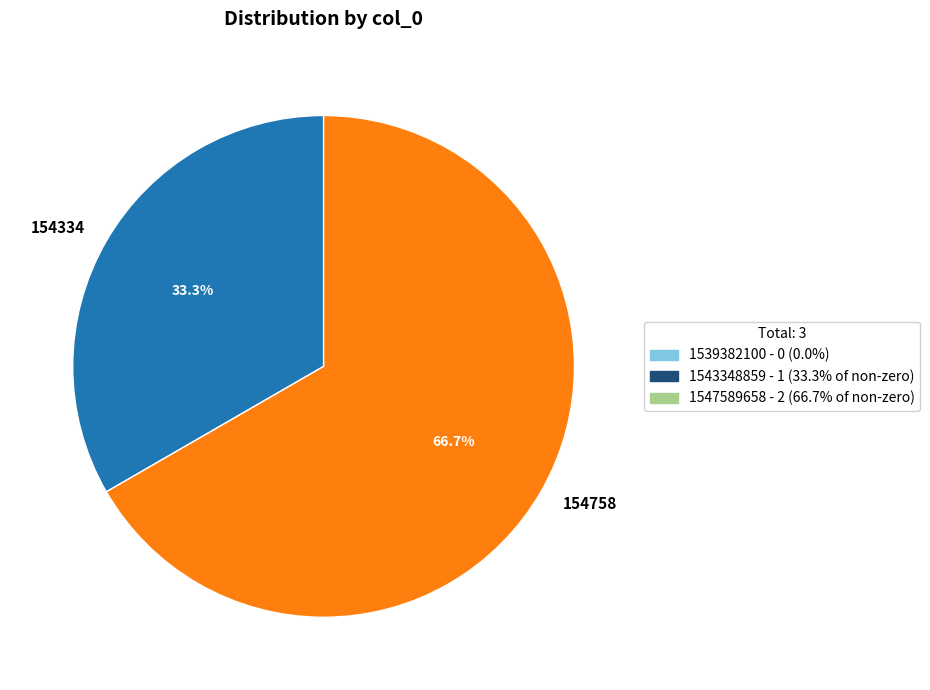

How much of the chart is everything except 154334?

66.7%